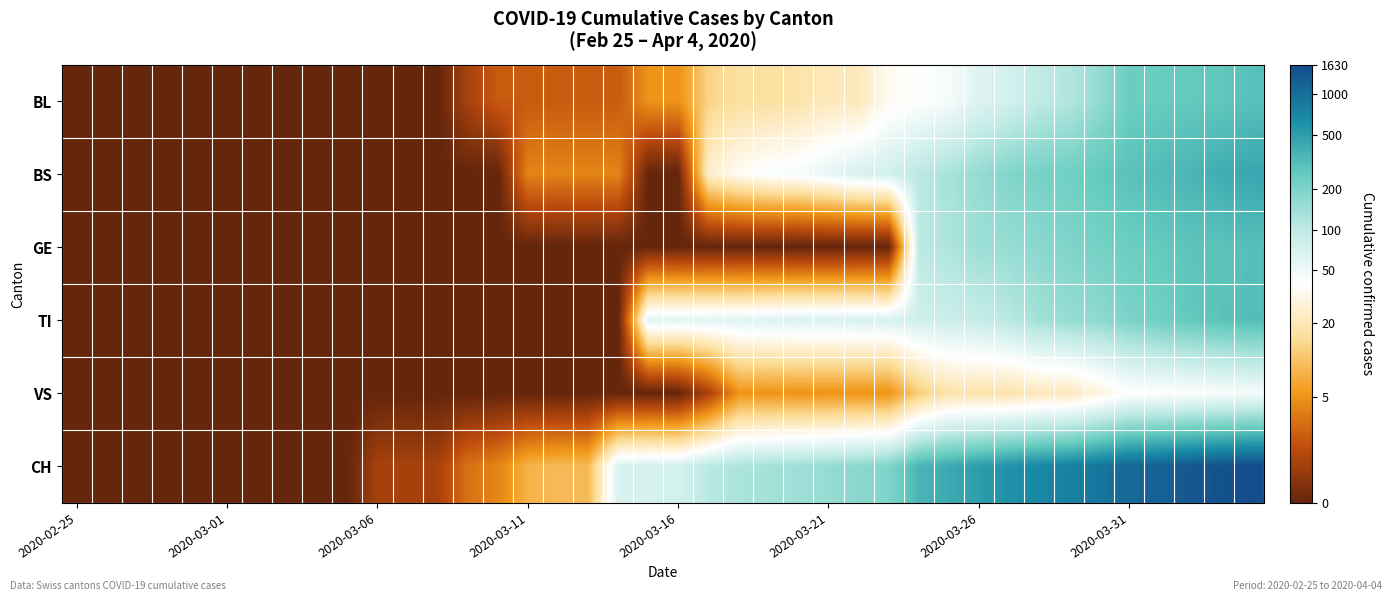

Reading right to left, transcribe all the data shown in this chart.

BL: 5.7	5.6	5.6	5.5	5.5	5.1	4.8	4.6	4.3	4.2	3.9	3.7	3.6	3.1	3.1	2.9	2.8	2.8	2.6	1.8	1.8	1.1	1.1	1.1	1.1	1.1	0.7	0.0	0.0	0.0	0.0	0.0	0.0	0.0	0.0	0.0	0.0	0.0	0.0	0.0
BS: 6.1	6.0	5.9	5.8	5.7	5.6	5.4	5.4	5.3	5.0	4.9	4.7	4.4	4.3	4.1	3.9	3.8	3.6	3.3	0.0	0.0	1.6	1.6	1.6	1.6	0.0	0.0	0.0	0.0	0.0	0.0	0.0	0.0	0.0	0.0	0.0	0.0	0.0	0.0	0.0
GE: 5.7	5.7	5.6	5.6	5.5	5.4	5.3	5.2	5.0	5.0	4.8	4.6	0.0	0.0	0.0	0.0	0.0	0.0	0.0	0.0	0.0	0.0	0.0	0.0	0.0	0.0	0.0	0.0	0.0	0.0	0.0	0.0	0.0	0.0	0.0	0.0	0.0	0.0	0.0	0.0
TI: 5.8	5.7	5.6	5.4	5.3	5.1	5.0	4.9	4.7	4.5	4.5	4.4	4.3	4.3	4.2	4.2	4.2	4.1	4.1	4.1	4.1	0.0	0.0	0.0	0.0	0.0	0.0	0.0	0.0	0.0	0.0	0.0	0.0	0.0	0.0	0.0	0.0	0.0	0.0	0.0
VS: 3.9	3.8	3.7	3.7	3.7	3.4	3.1	3.1	2.9	2.9	2.9	2.6	1.8	1.8	1.8	1.8	1.8	1.8	0.7	0.0	0.0	0.0	0.0	0.0	0.0	0.0	0.0	0.0	0.0	0.0	0.0	0.0	0.0	0.0	0.0	0.0	0.0	0.0	0.0	0.0
CH: 7.4	7.3	7.2	7.1	7.0	6.8	6.6	6.5	6.4	6.2	6.0	5.9	5.3	5.2	5.0	4.9	4.9	4.8	4.7	4.3	4.3	4.3	2.3	2.3	2.2	1.6	1.4	0.7	0.7	0.7	0.0	0.0	0.0	0.0	0.0	0.0	0.0	0.0	0.0	0.0